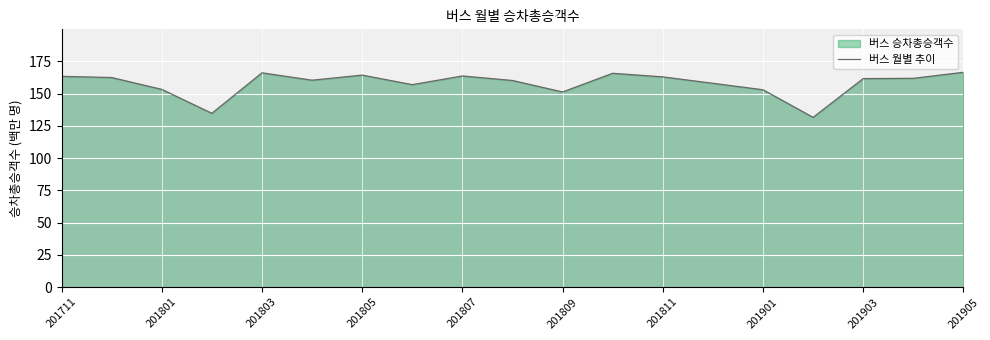

Is it true that the value at 201809 is 151.3?

True